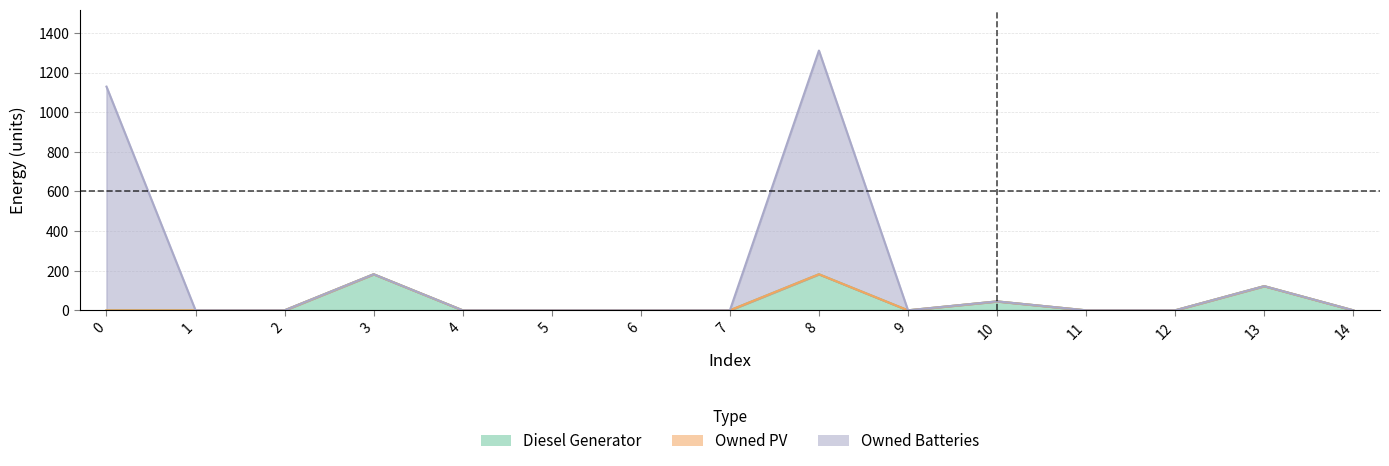

In Owned Batteries, how many points are lower than both neighbors (excluding endpoints)?

1